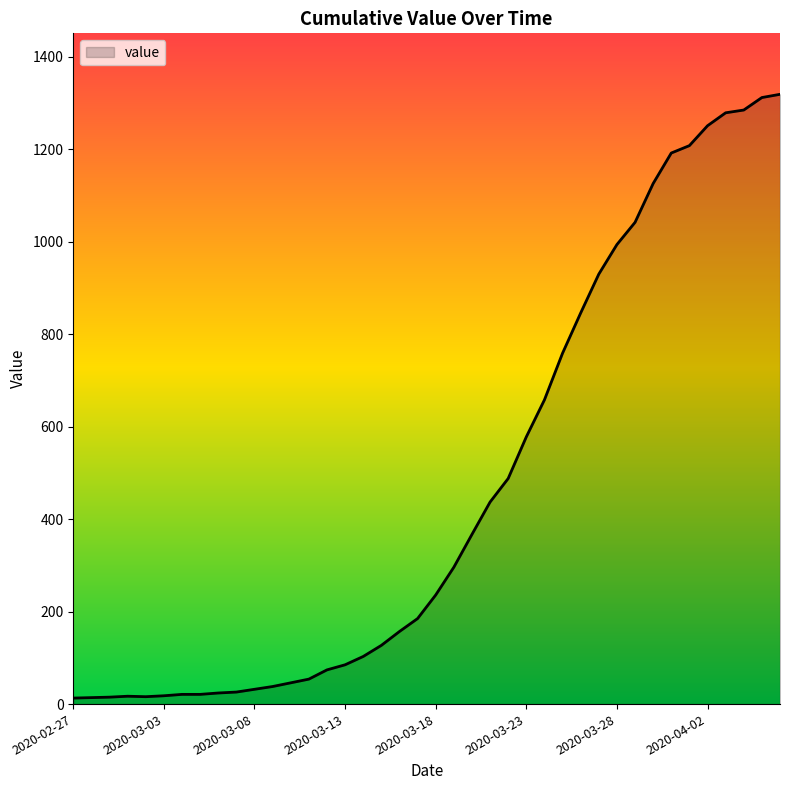

What is the difference between the maximum and minimum values?

1306